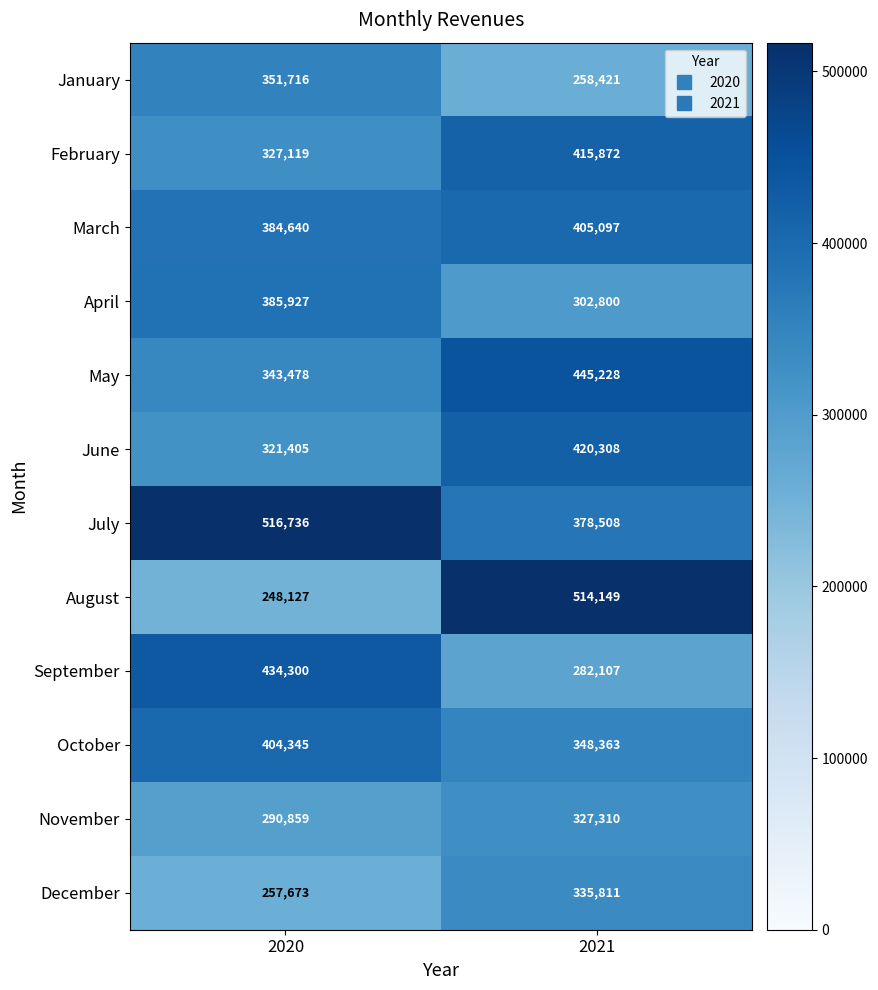

What is the difference between the highest and lowest values at 2020?

268609